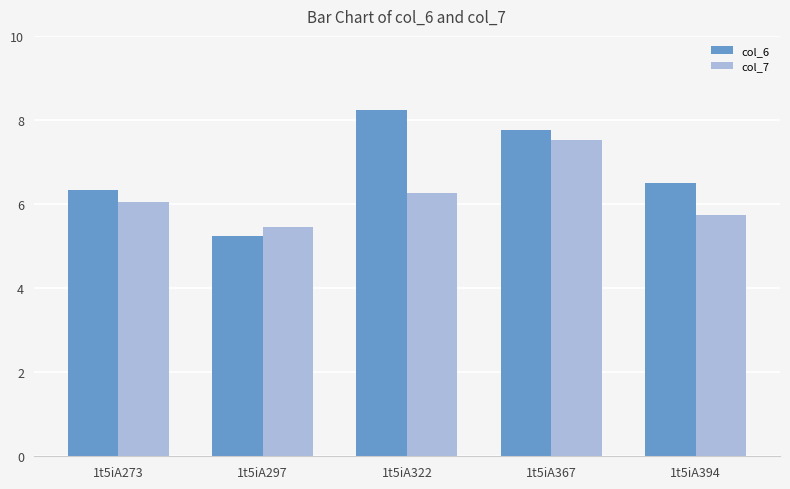

Reading left to right, what are all the values shown in this chart?

col_6: 6.3	5.2	8.2	7.8	6.5
col_7: 6.0	5.4	6.3	7.5	5.7